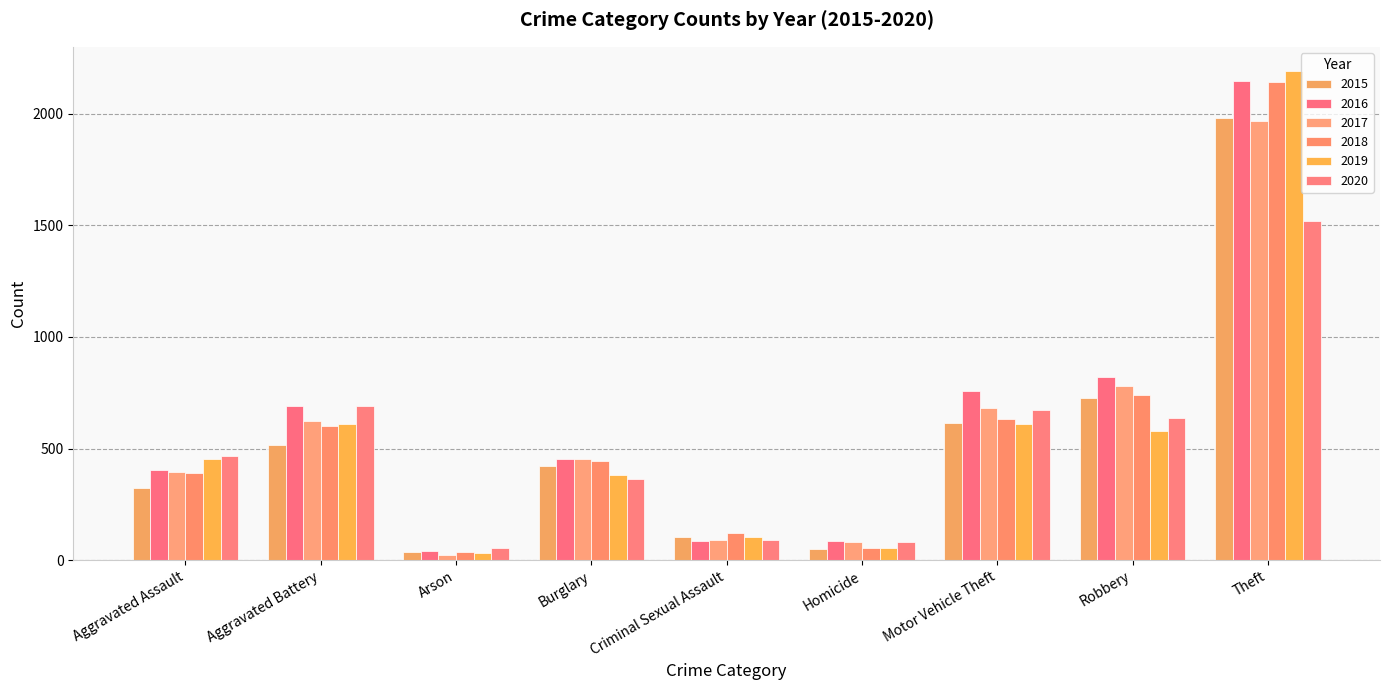

How many bars are there in each group?

6